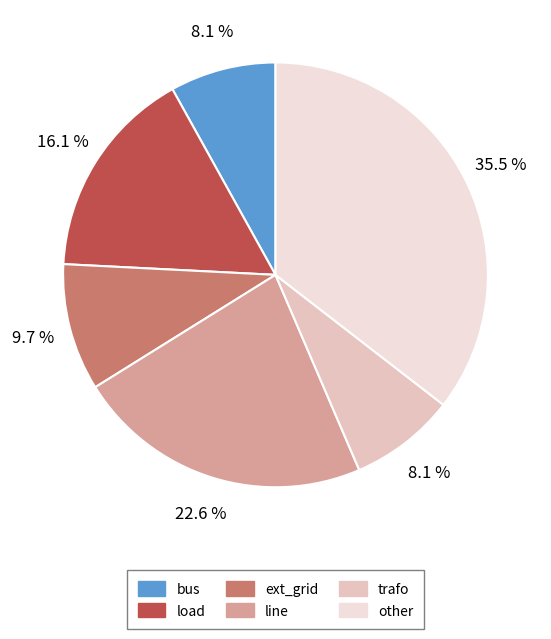

What is the ratio of the value at line to the value at bus?

2.8